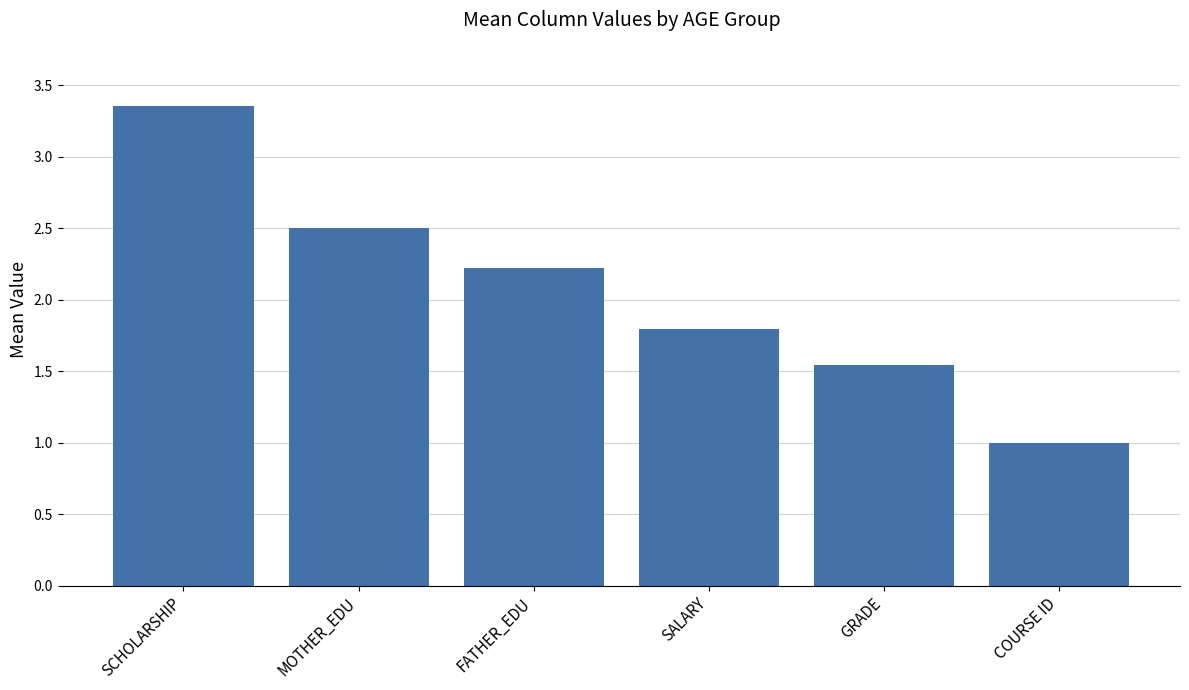

At which label does the data first exceed 2?

SCHOLARSHIP